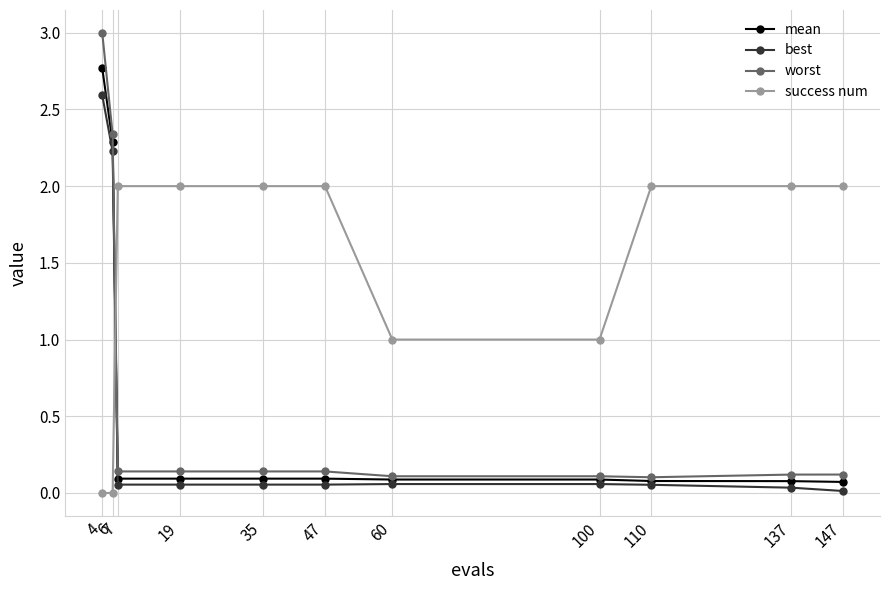

Which series ends up on top after the final intersection of worst and success num?

success num